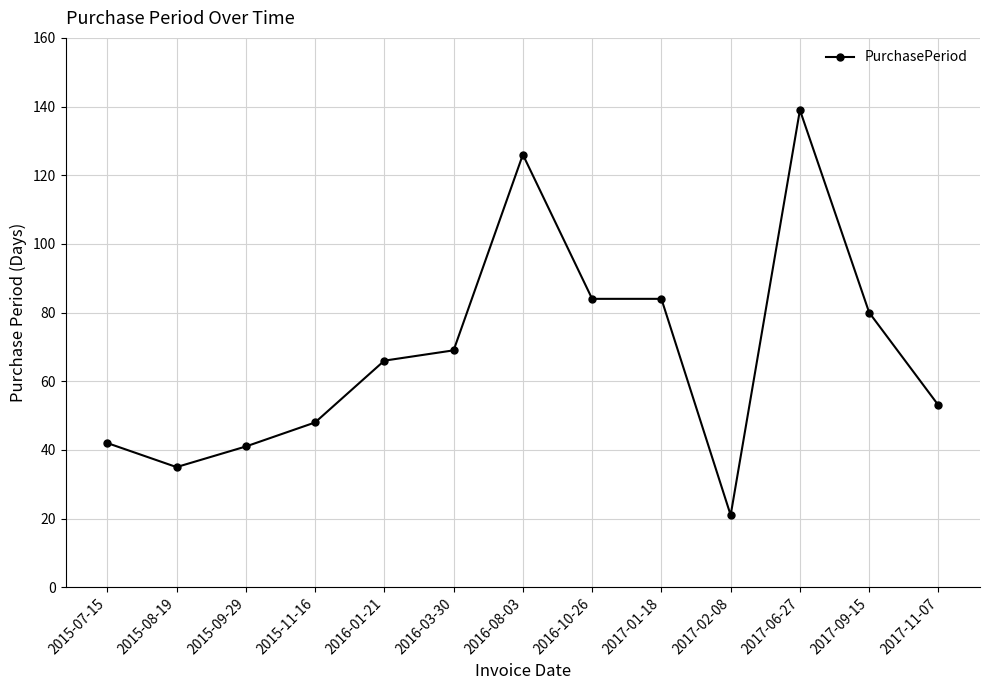

Approximately how many times larger is the value at 2017-01-18 compared to 2015-09-29?

2.0